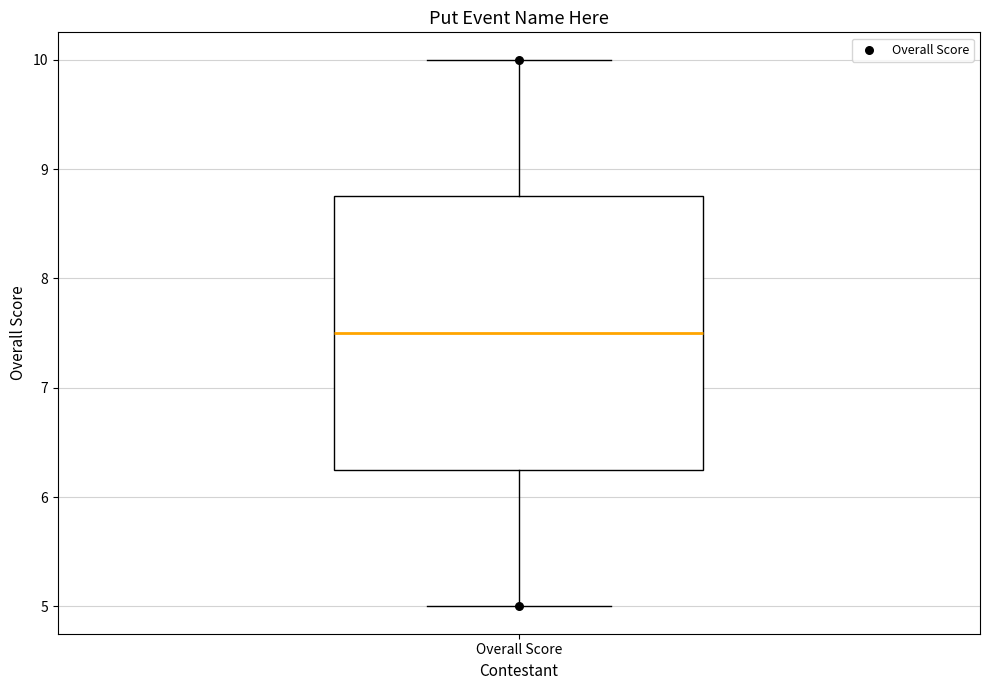

Transcribe this box plot: give where the median line is, the range the box spans, and where the two whiskers end, as read against the y-axis. The values are not printed on the chart, so give them approximately, as read against the axis.

median 7.5, box 6.3 to 8.8, whiskers 5.0 to 10.0